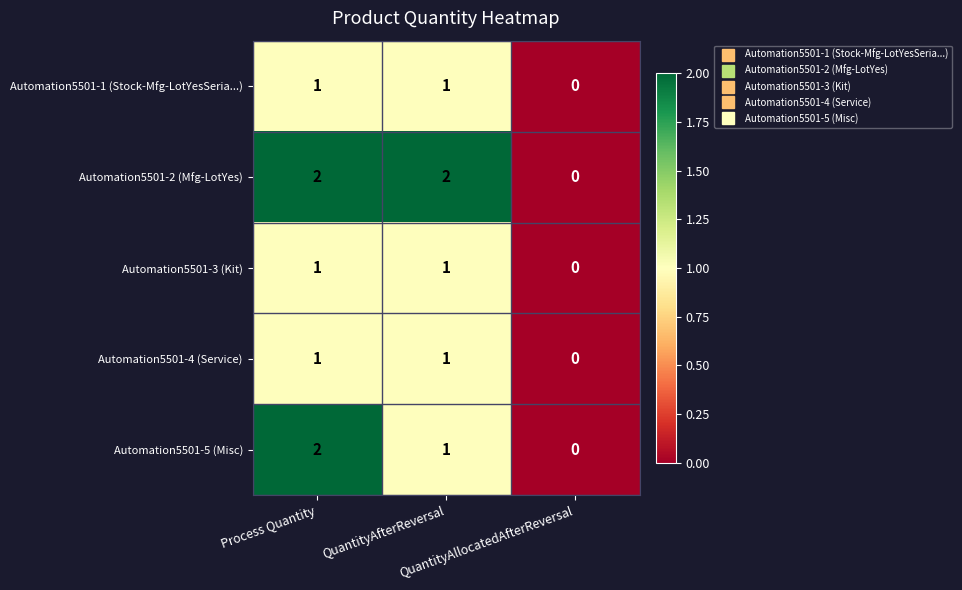

How many Automation5501-3 (Kit) values are between 0 and 1?

3